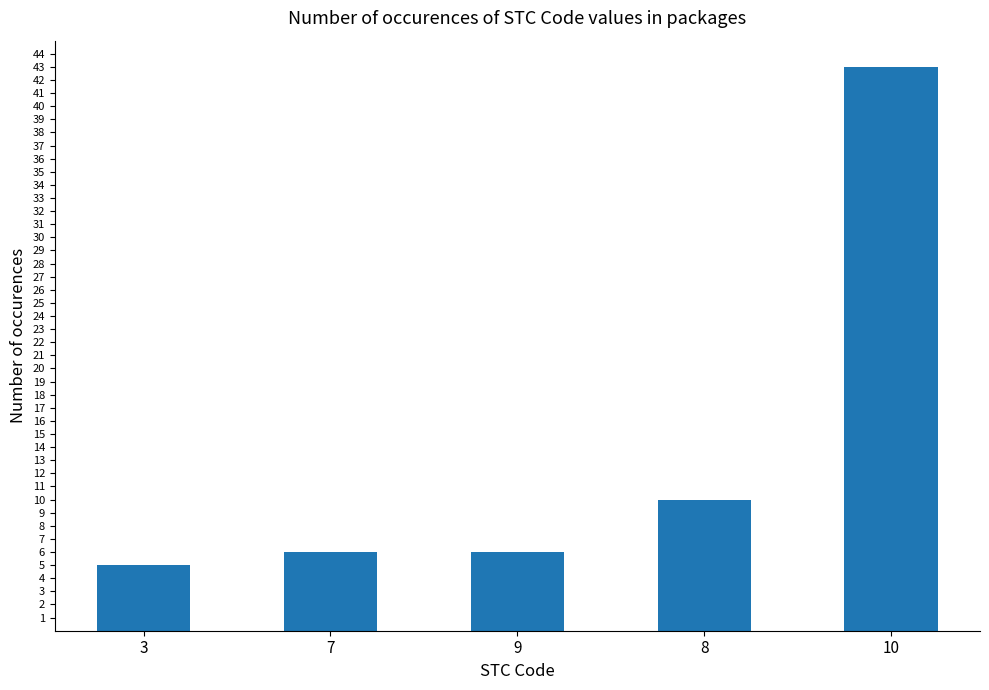

What is the greatest value displayed?

43